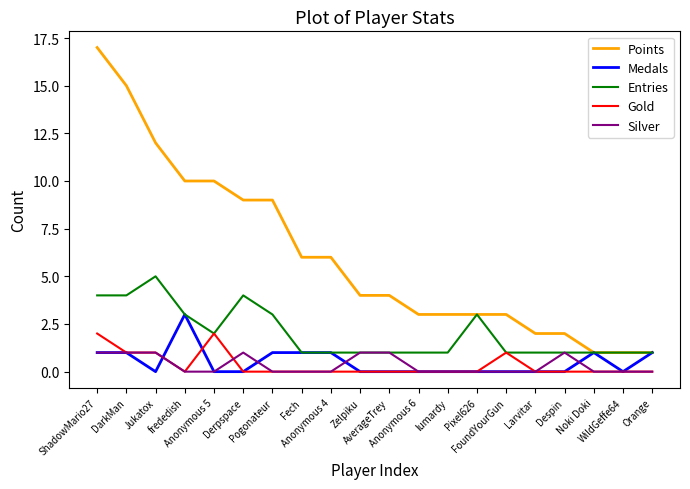

List the series in order of their peak value, lowest first.

Silver, Gold, Medals, Entries, Points